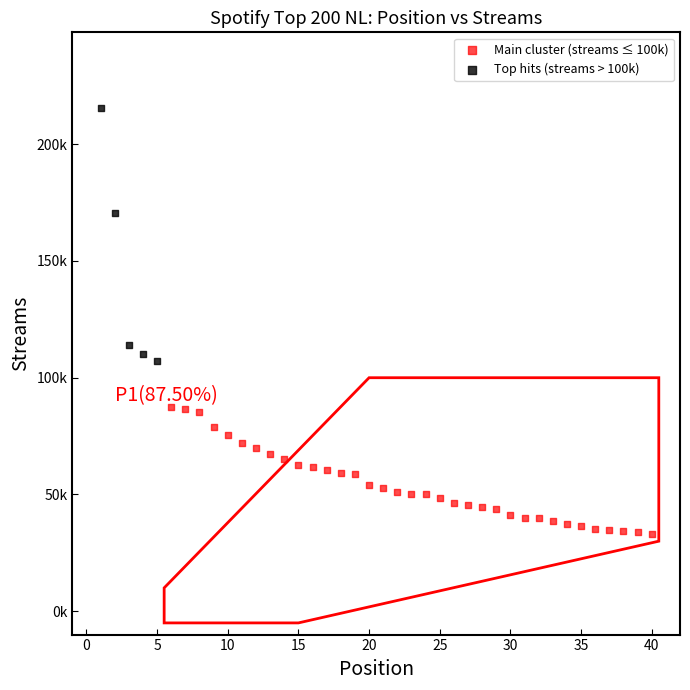

Which series reaches the maximum Y coordinate?

Top hits (streams > 100k)